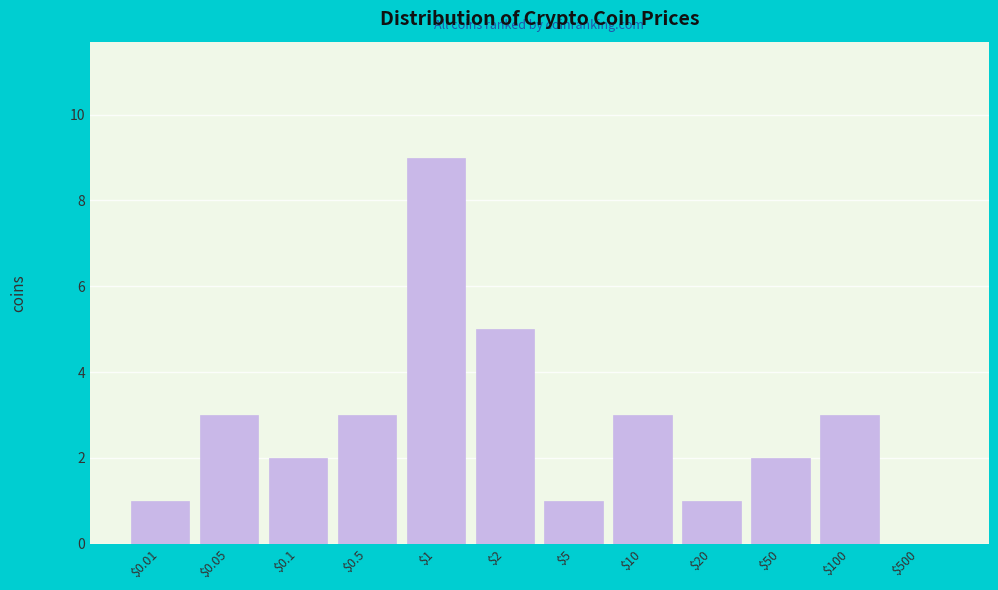

What is the sum of all values?

33